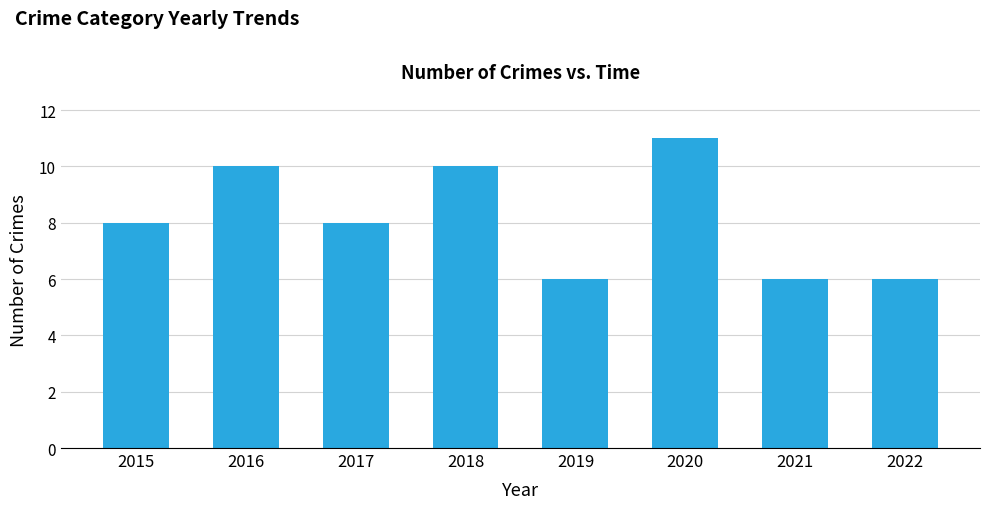

True or false: the data shows 2 at 2019.

False